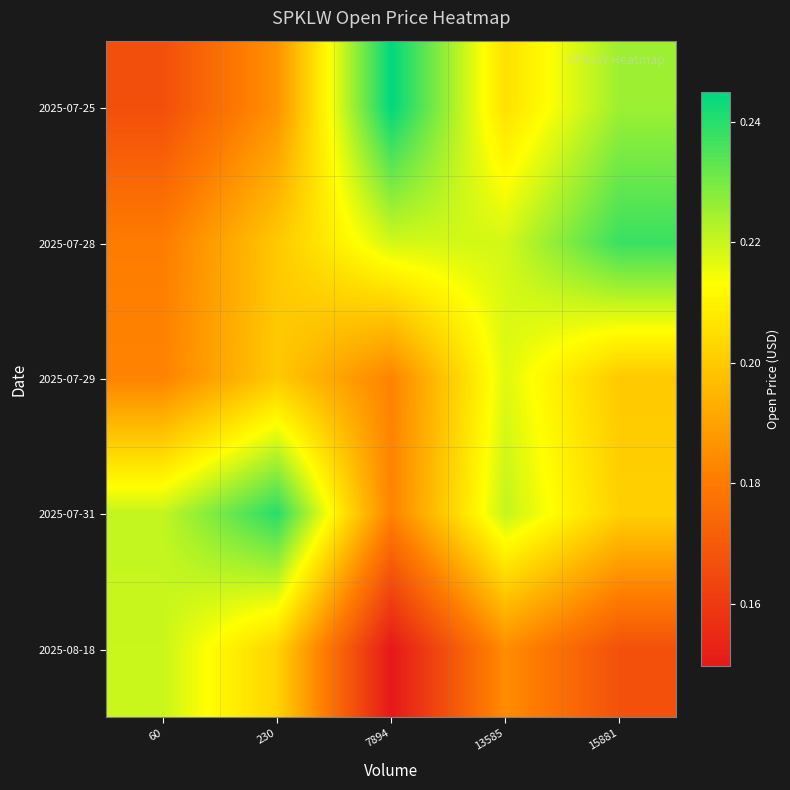

Rank the series by their maximum value, from lowest to highest.

2025-07-29, 2025-08-18, 2025-07-28, 2025-07-31, 2025-07-25